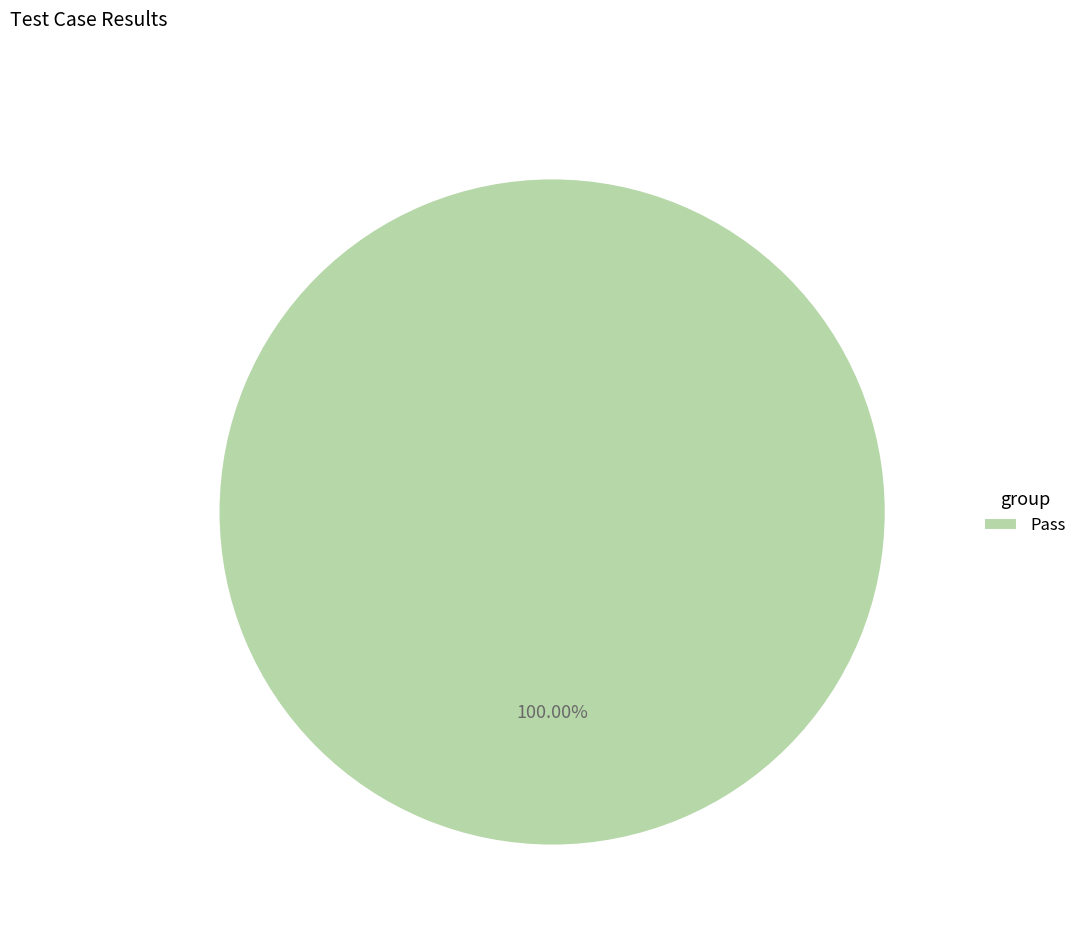

Is there a majority slice in this chart?

Yes